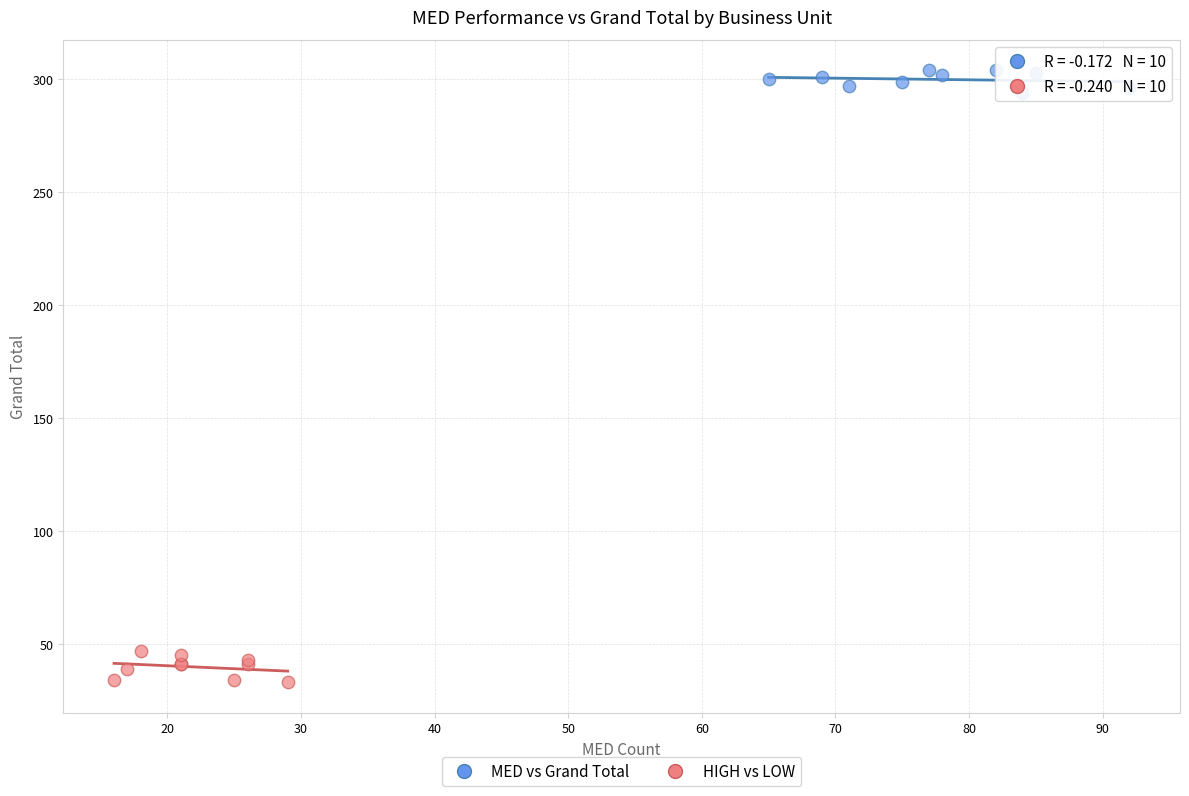

Which series contains the lowest Y value?

HIGH vs LOW